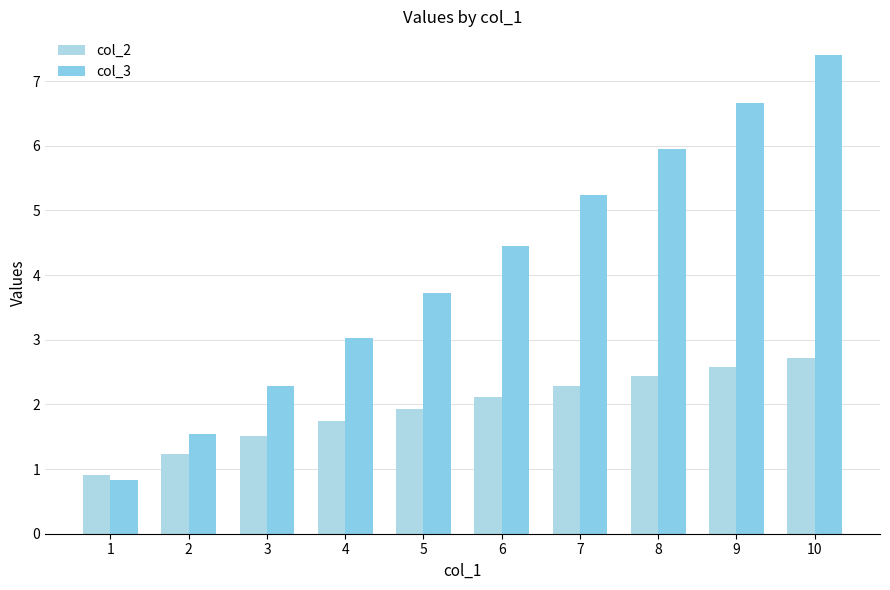

How many bars are there in each group?

2